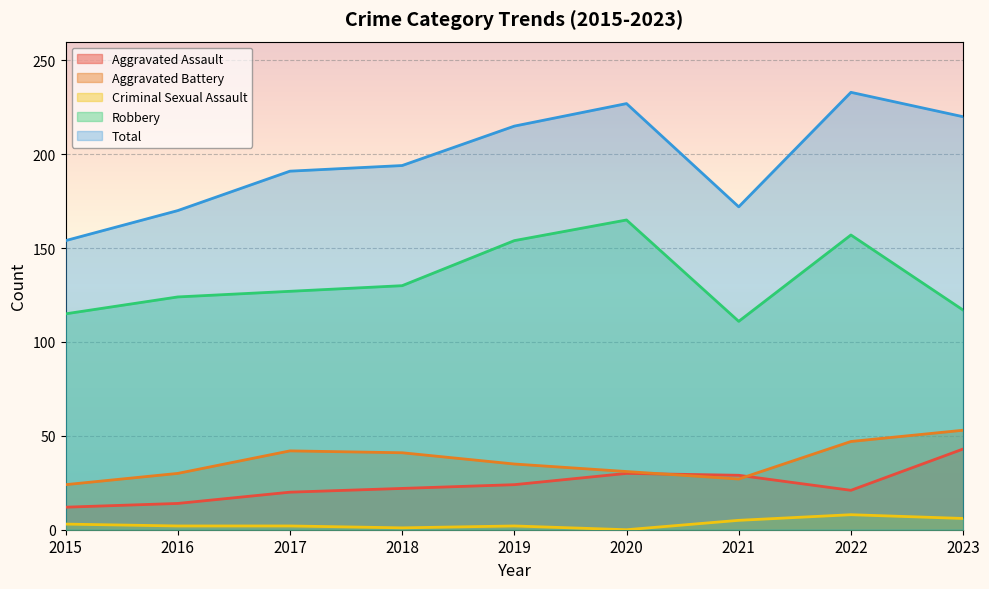

At how many categories does at least one series exceed 96?

9